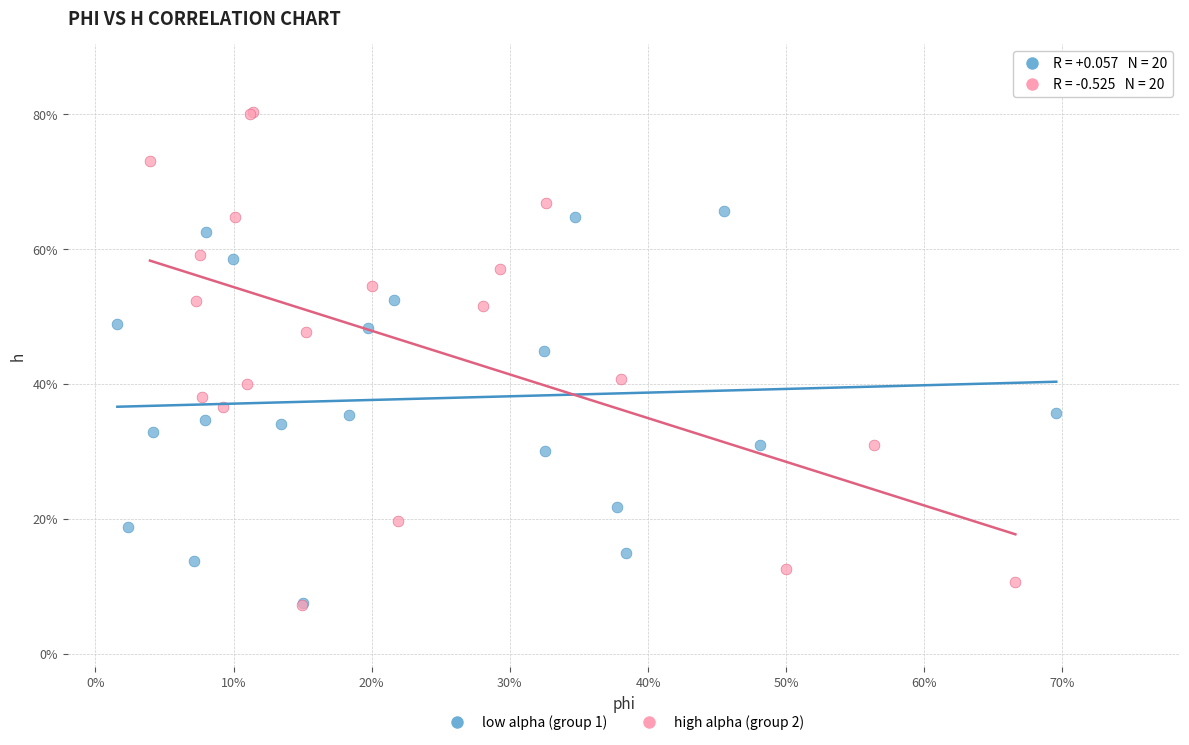

Which series contains the highest Y value?

high alpha (group 2)